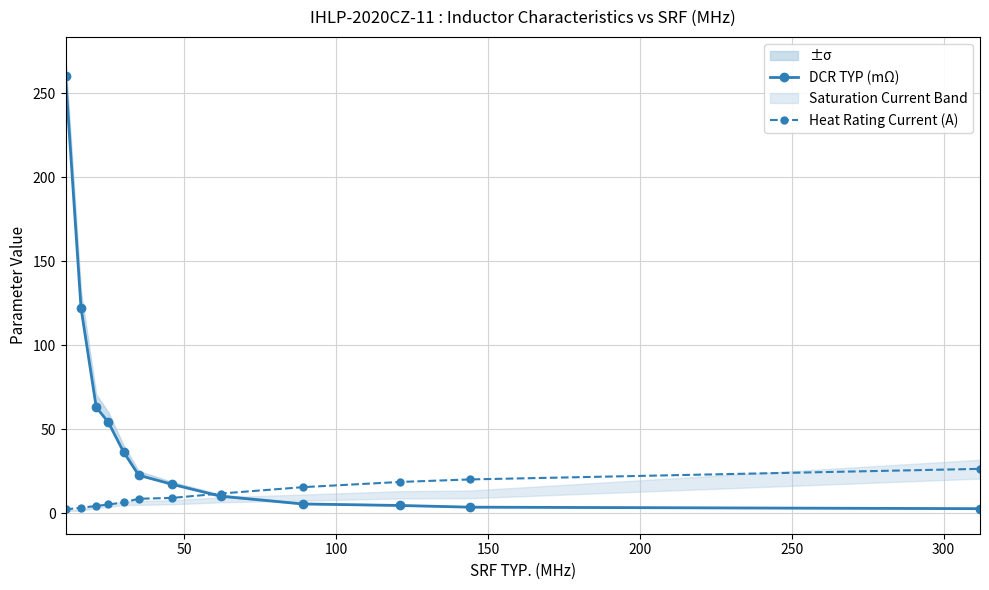

What is the value of the Heat Rating Current (A) point at the 8th from the left?

11.6